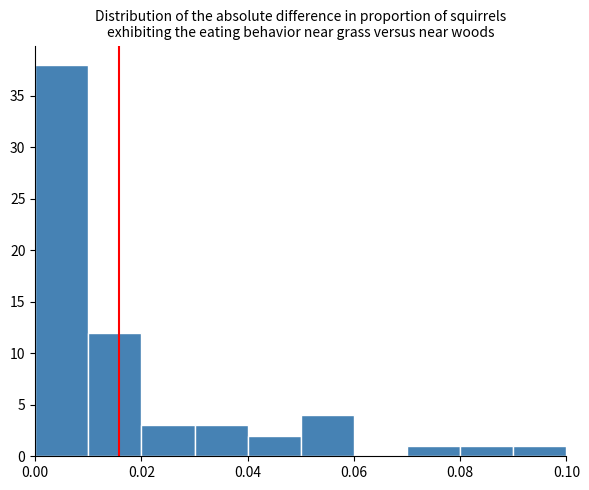

Reading left to right, transcribe this chart: for each bar, give the range it covers on the x-axis and its height. The values are not printed on the chart, so give them approximately, as read against the axis.

0.00 to 0.01: 38
0.01 to 0.02: 12
0.02 to 0.03: 3
0.03 to 0.04: 3
0.04 to 0.05: 2
0.05 to 0.06: 4
0.06 to 0.07: 0
0.07 to 0.08: 1
0.08 to 0.09: 1
0.09 to 0.10: 1